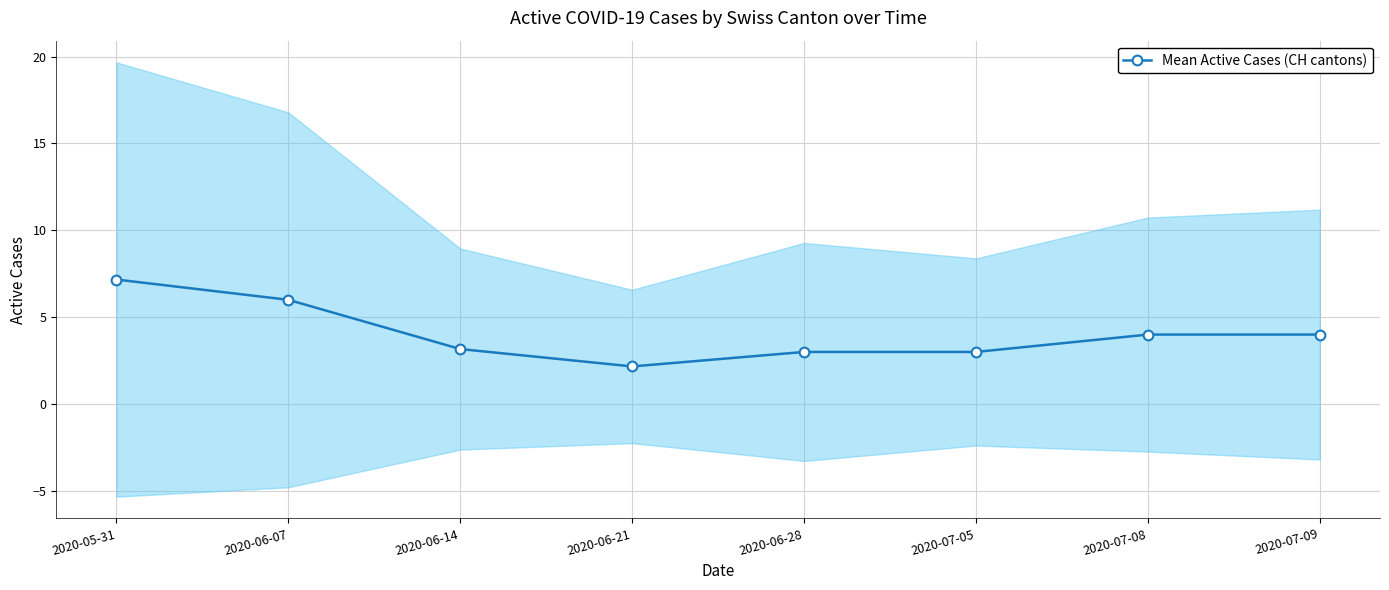

Reading left to right, transcribe all the data shown in this chart.

7.2	6.0	3.2	2.2	3.0	3.0	4.0	4.0